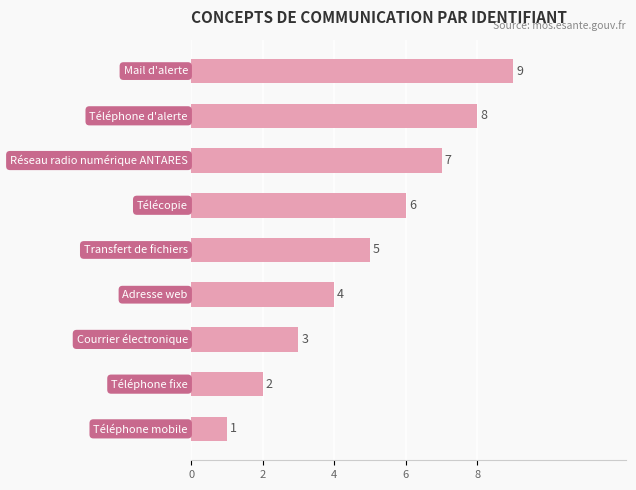

Count the values in the range 3 to 7.

5